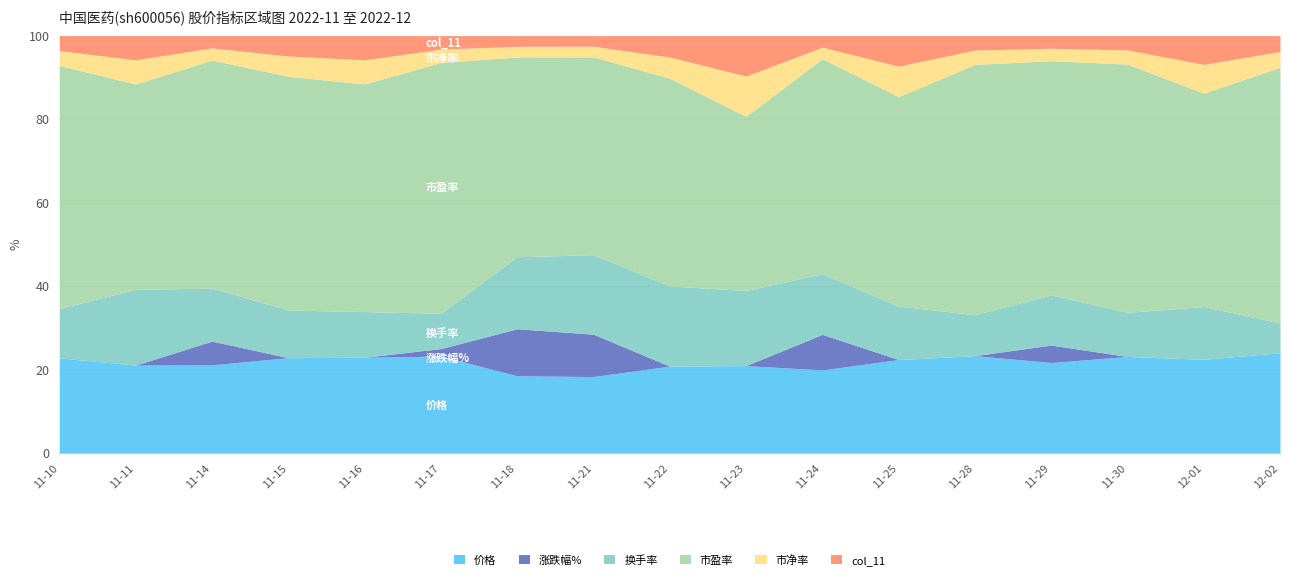

True or false: col_11 has more than 0 points higher than both neighbors.

True